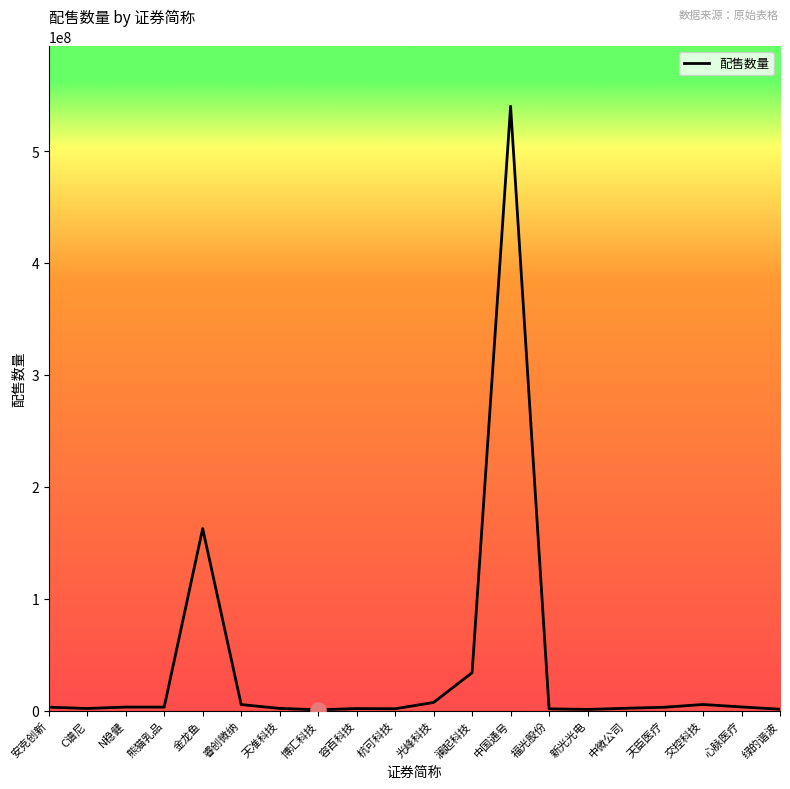

Approximately how many times larger is the value at 金龙鱼 compared to 睿创微纳?

30.1